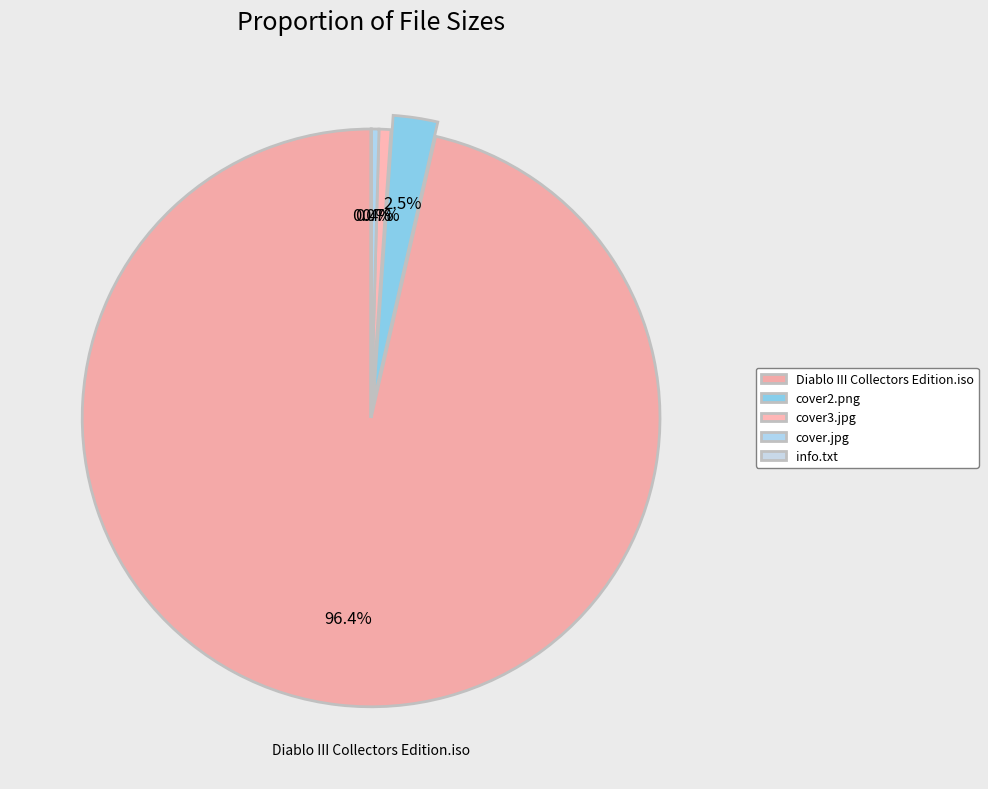

Which slice is the largest?

Diablo III Collectors Edition.iso